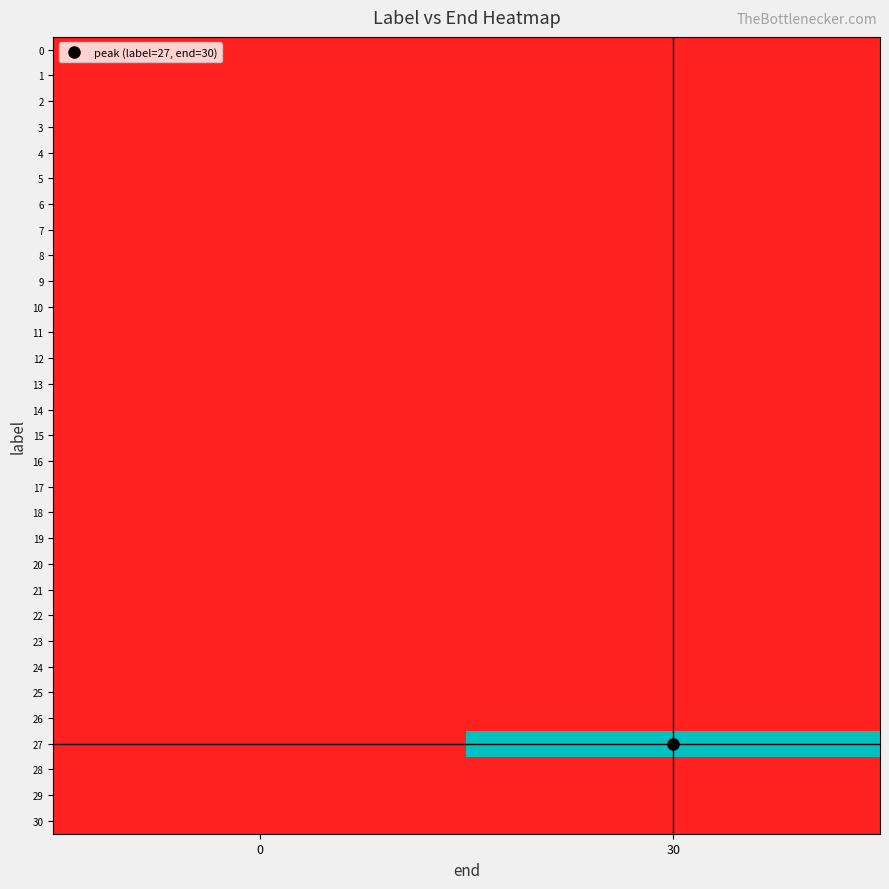

Between 0 and 30, which series saw the biggest shift?

27